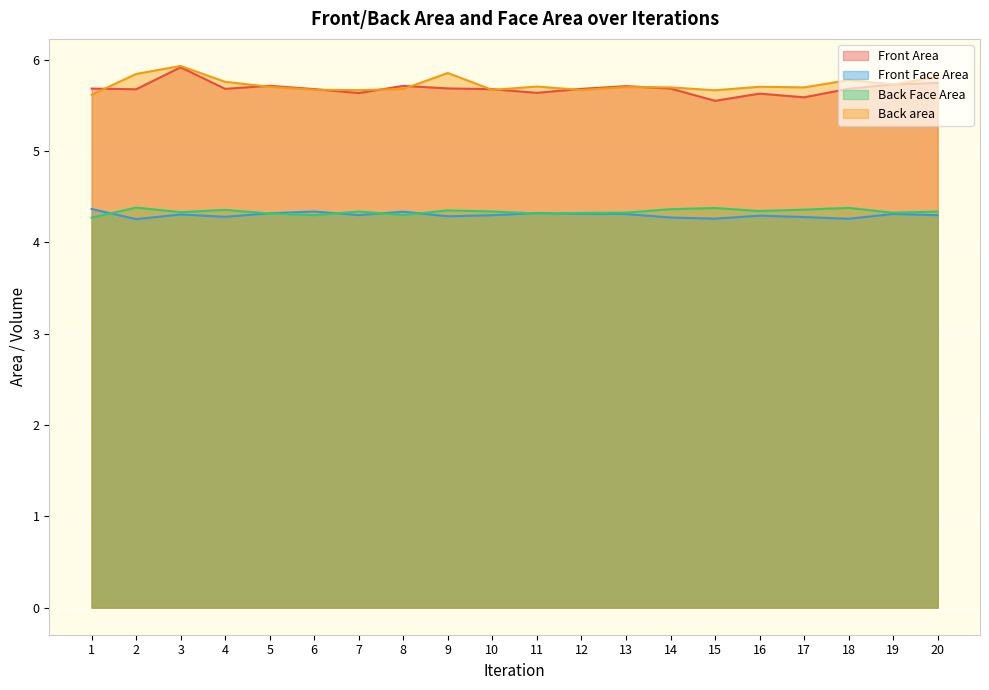

At which category is the sum across all series the highest?

3